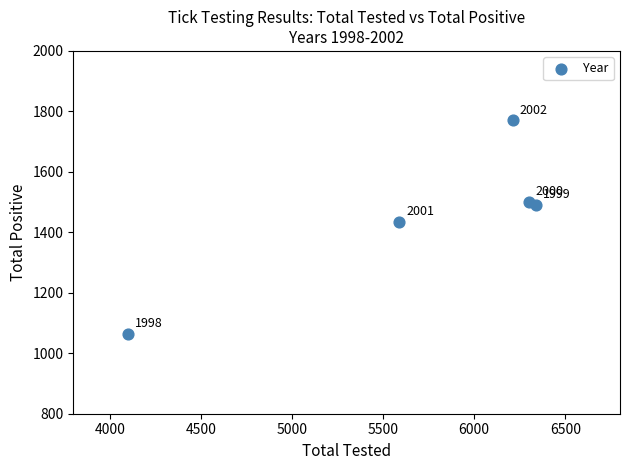

What Y value in the scatter plot is closest to 1417?

1434